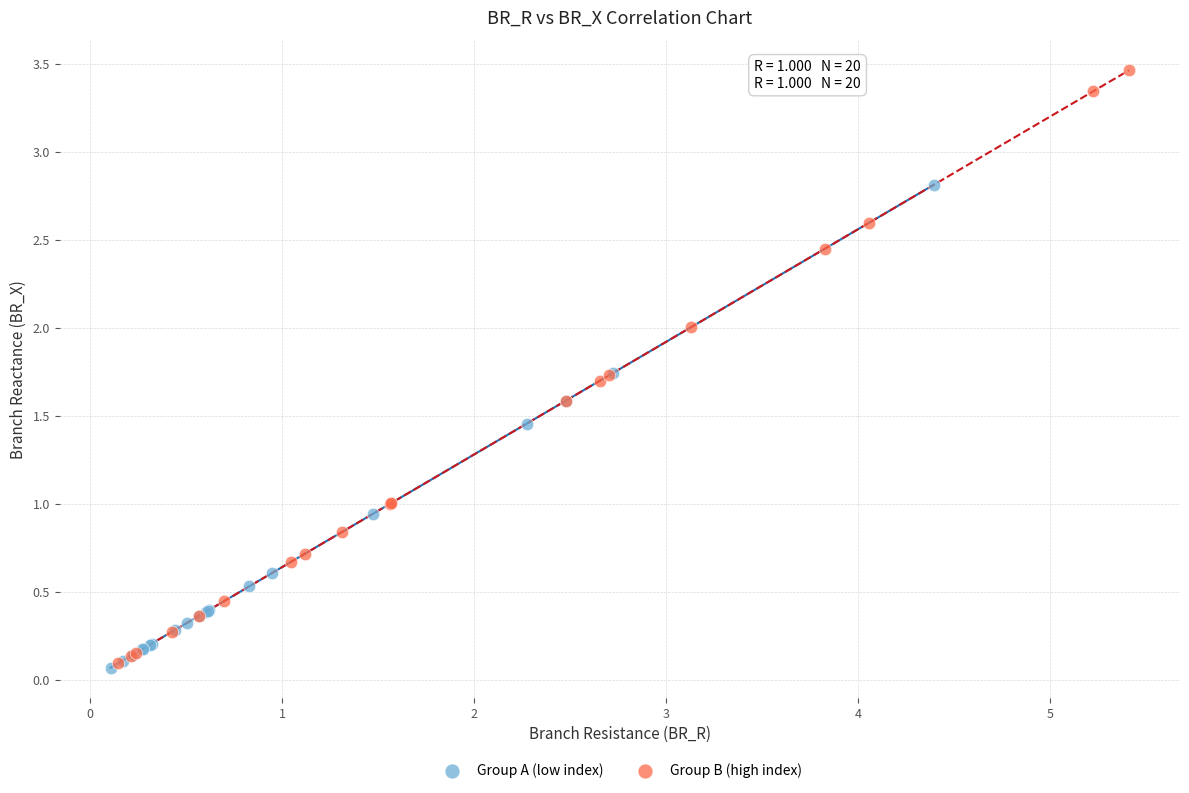

What are all the series names shown in the legend?

Group A (low index), Group B (high index)